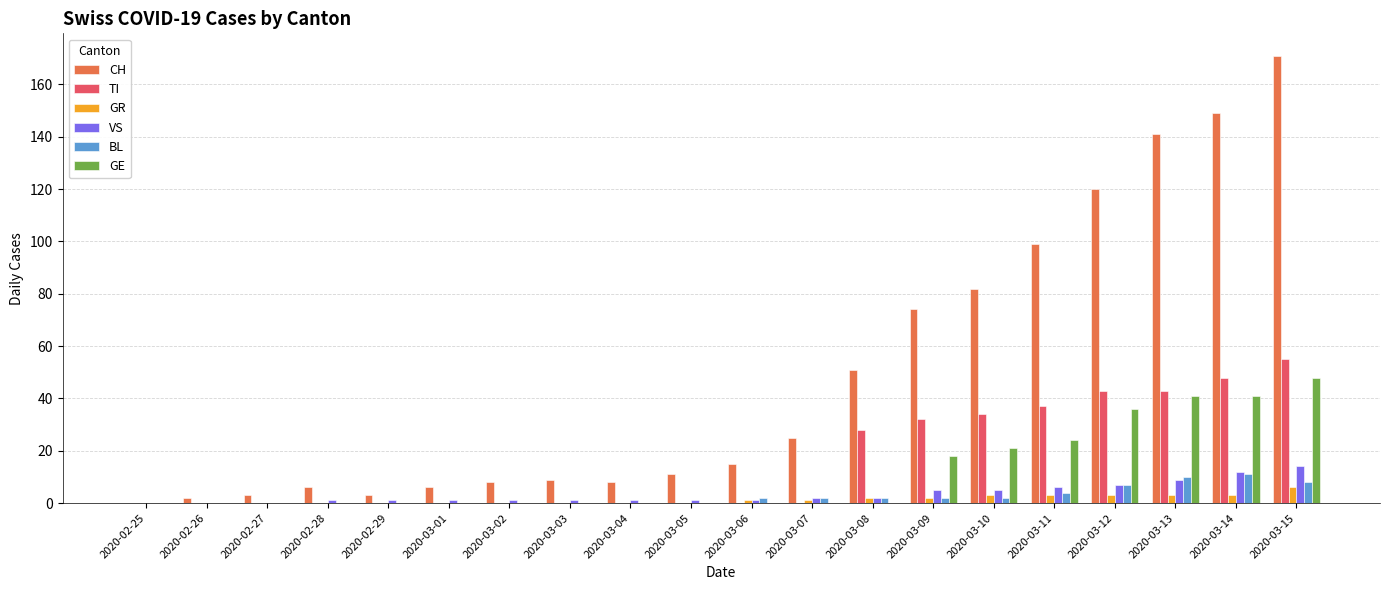

Reading left to right, transcribe all the data shown in this chart.

CH: 0	2	3	6	3	6	8	9	8	11	15	25	51	74	82	99	120	141	149	171
TI: 0	0	0	0	0	0	0	0	0	0	0	0	28	32	34	37	43	43	48	55
GR: 0	0	0	0	0	0	0	0	0	0	1	1	2	2	3	3	3	3	3	6
VS: 0	0	0	1	1	1	1	1	1	1	1	2	2	5	5	6	7	9	12	14
BL: 0	0	0	0	0	0	0	0	0	0	2	2	2	2	2	4	7	10	11	8
GE: 0	0	0	0	0	0	0	0	0	0	0	0	0	18	21	24	36	41	41	48